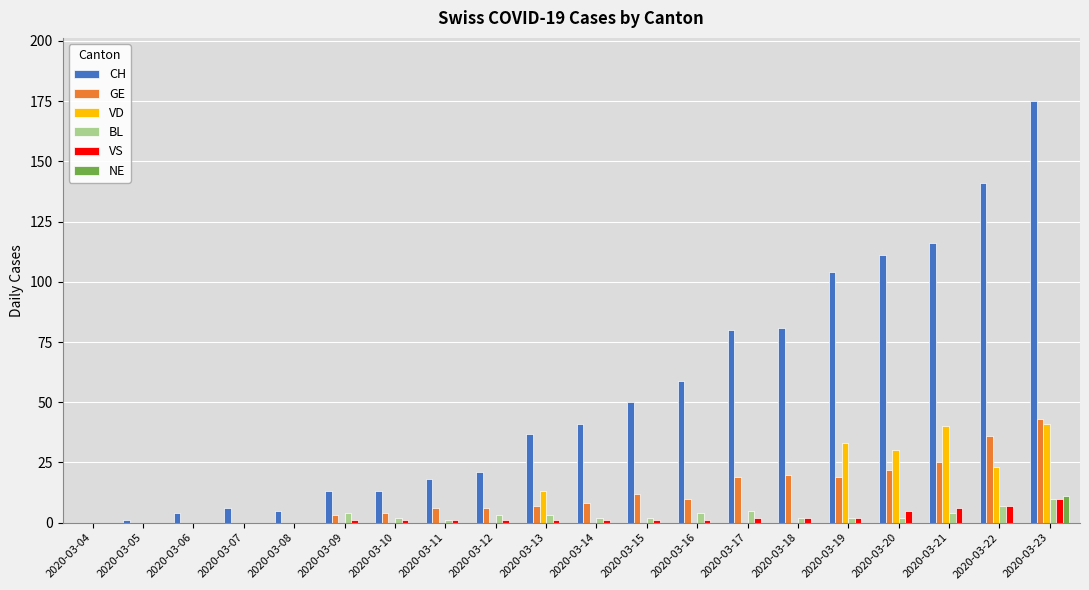

What is the average value of the CH series?

54